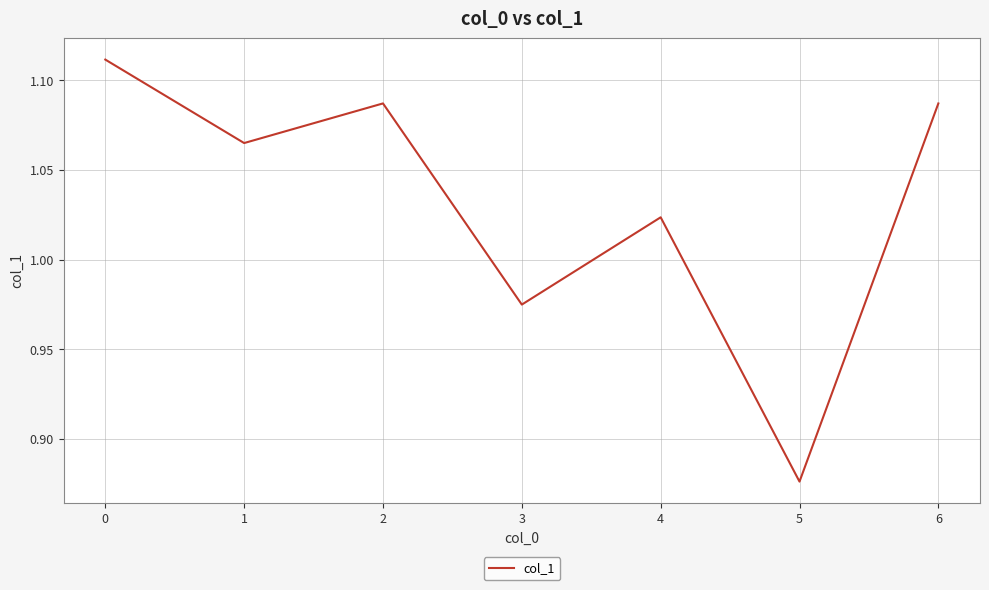

Where is the data nearest to the value 0?

5